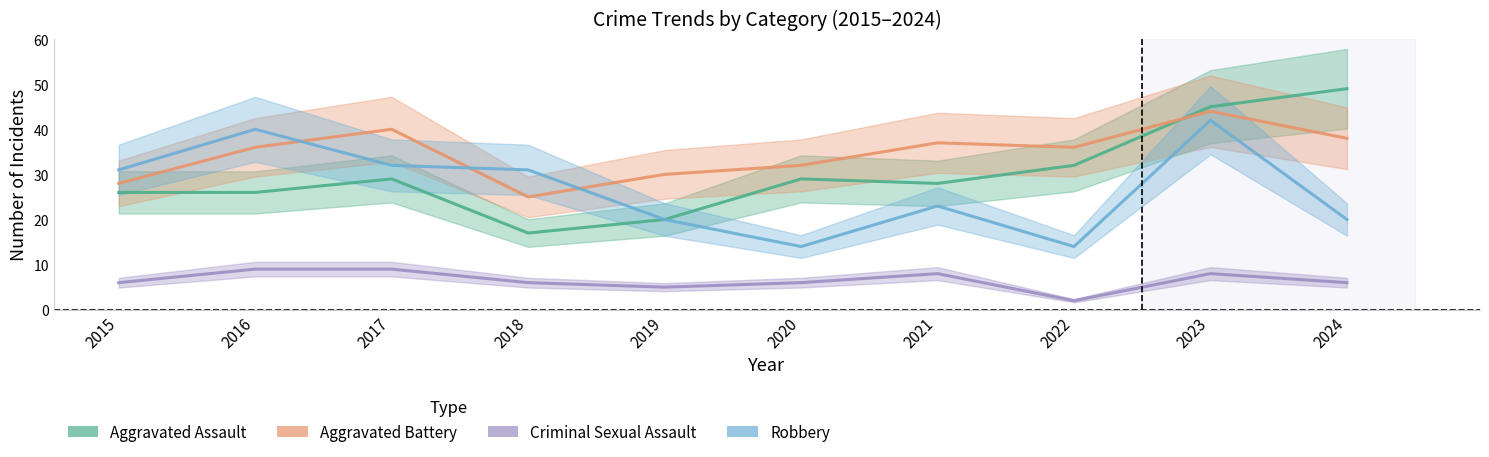

Reading left to right, what are all the values shown in this chart?

Aggravated Assault: 26	26	29	17	20	29	28	32	45	49
Aggravated Battery: 28	36	40	25	30	32	37	36	44	38
Criminal Sexual Assault: 6	9	9	6	5	6	8	2	8	6
Robbery: 31	40	32	31	20	14	23	14	42	20